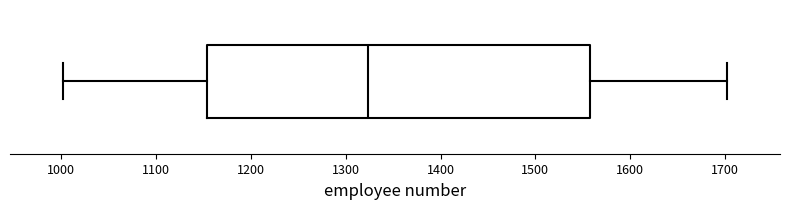

Read this box plot against the x-axis: the position of the median line, the range covered by the box, and the ends of both whiskers. The values are not printed on the chart, so give them approximately, as read against the axis.

median 1320, box 1150 to 1560, whiskers 1000 to 1700